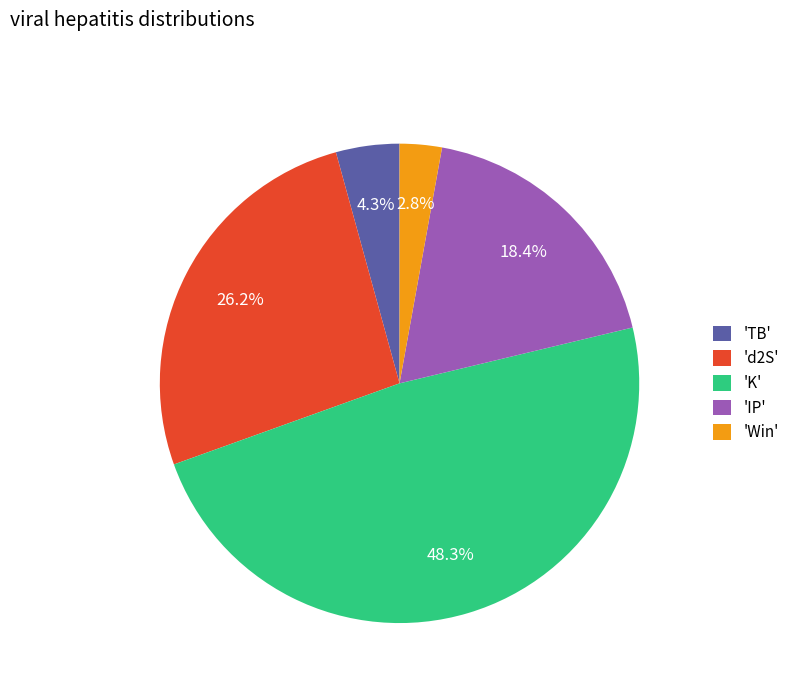

What portion of the pie excludes 'K'?

51.7%